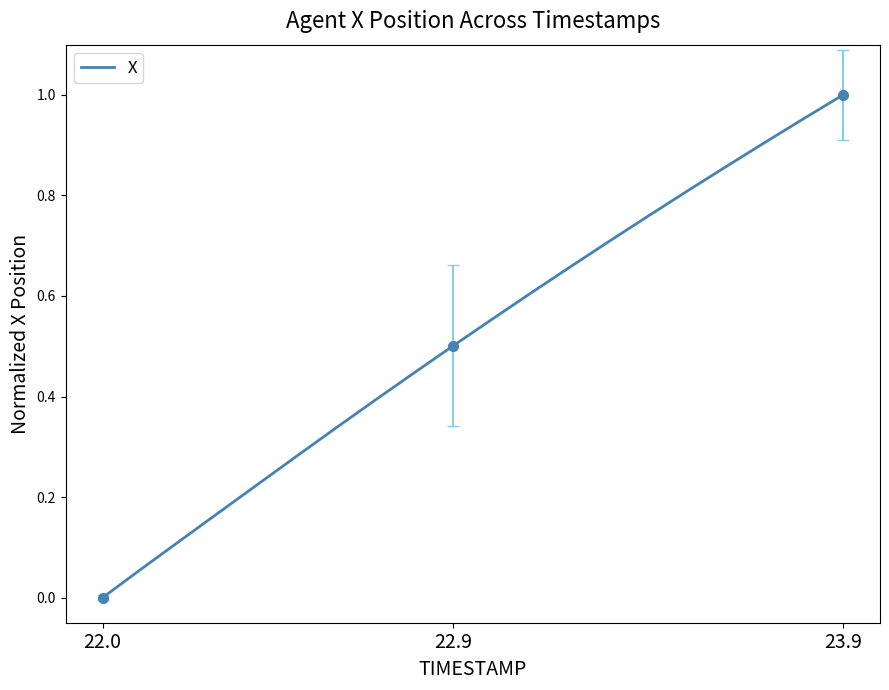

How many data points does each series have?

20